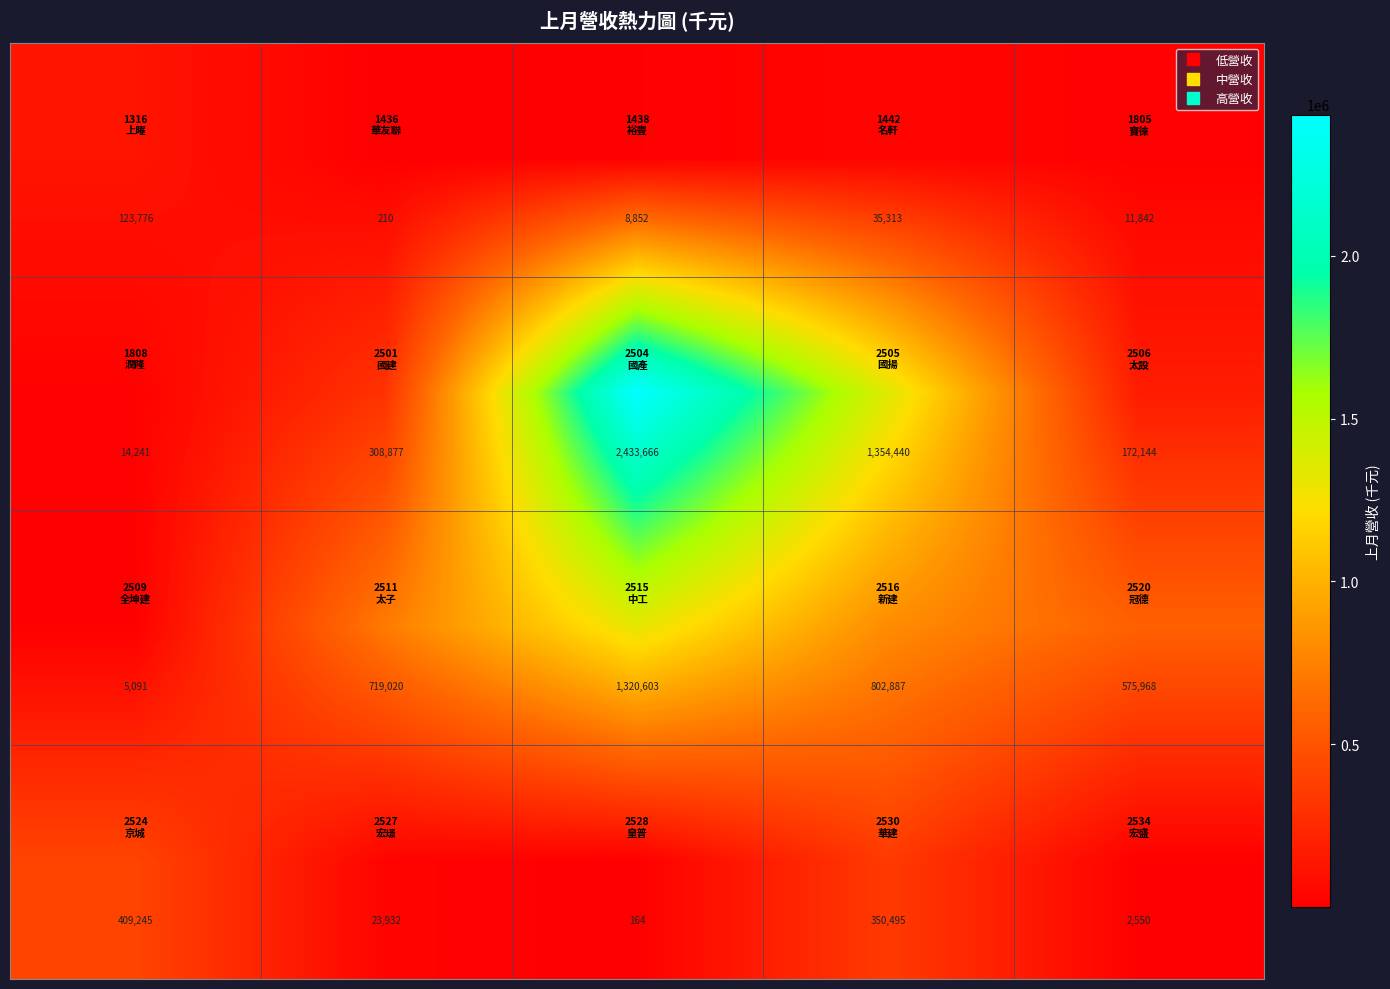

What is the minimum value shown in the chart?

164